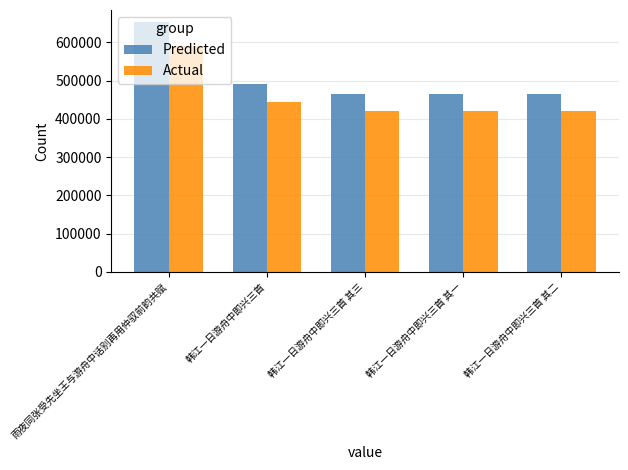

What is the average value of the Actual series?

459120.0